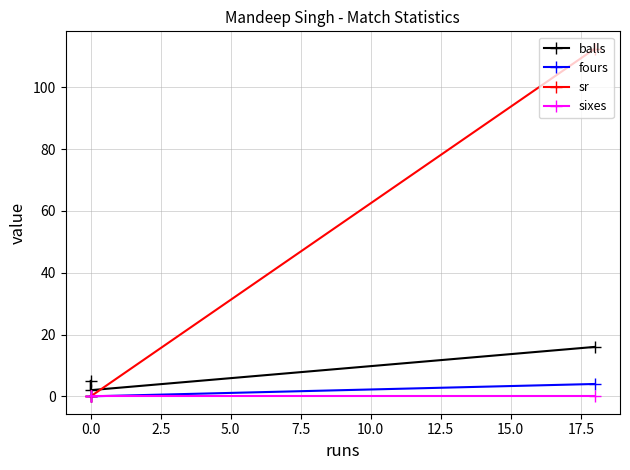

At 0.0, list the series in order from smallest to largest.

fours, sr, sixes, balls